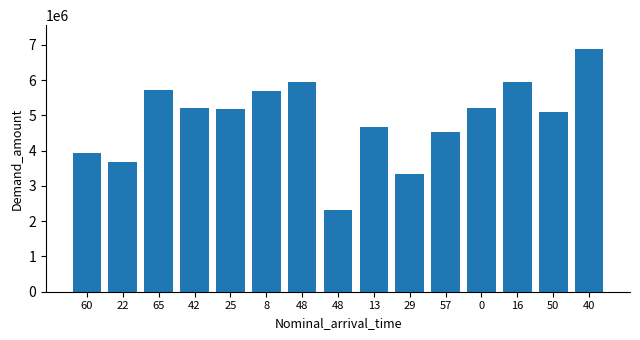

What is the change in value from 48 to 16?

+1050